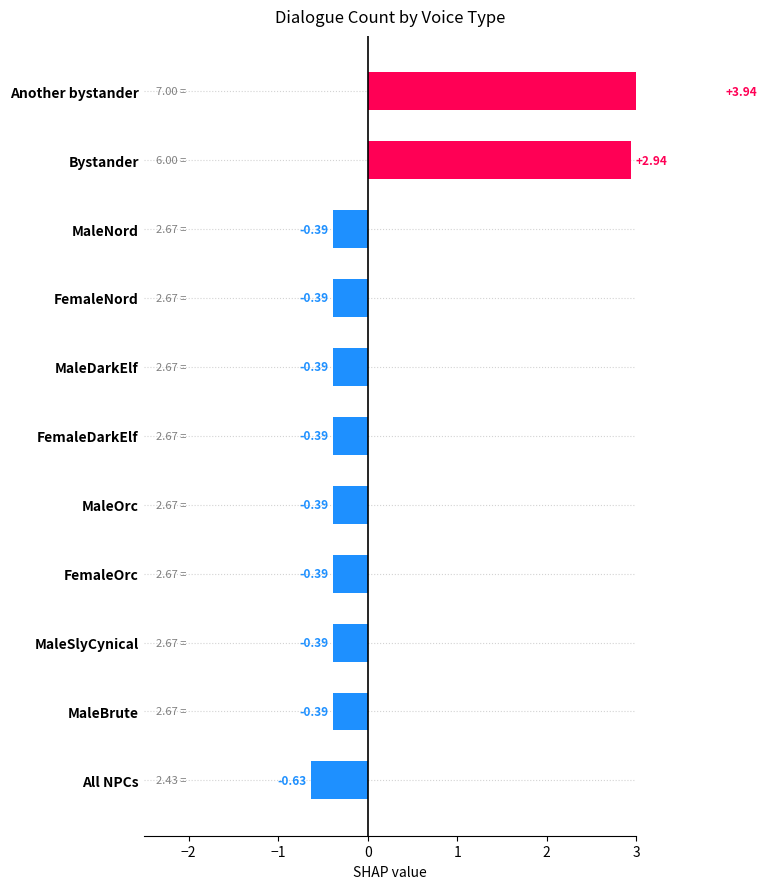

Is it true that the value at MaleDarkElf is -0.2?

False